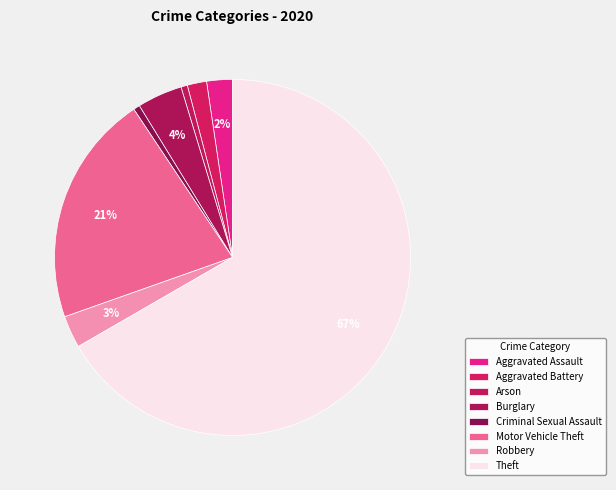

How many slices are in this pie chart?

8